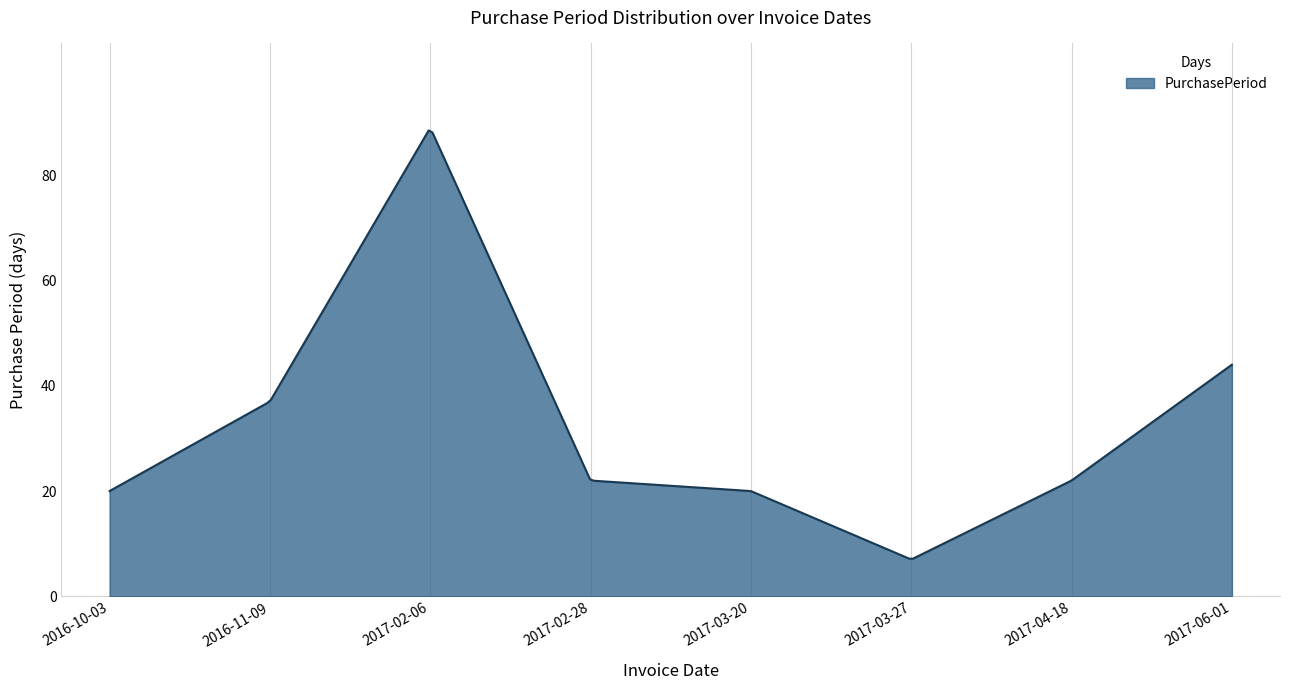

What is the maximum value shown in the chart?

88.5